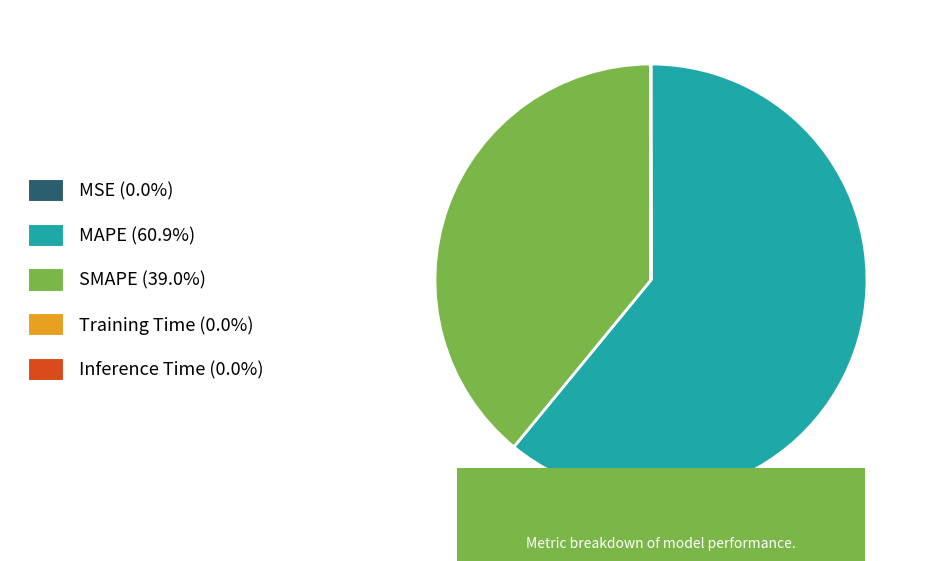

Which category has the biggest portion of the pie?

MAPE